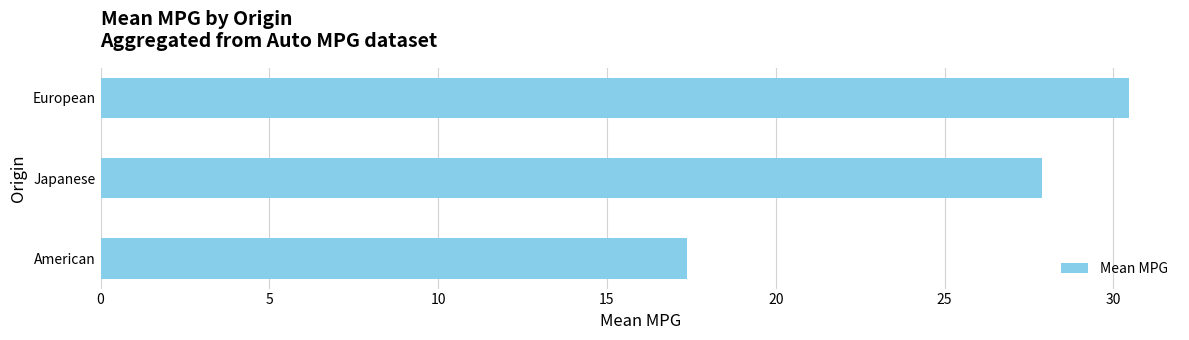

What is the minimum value shown in the chart?

17.4